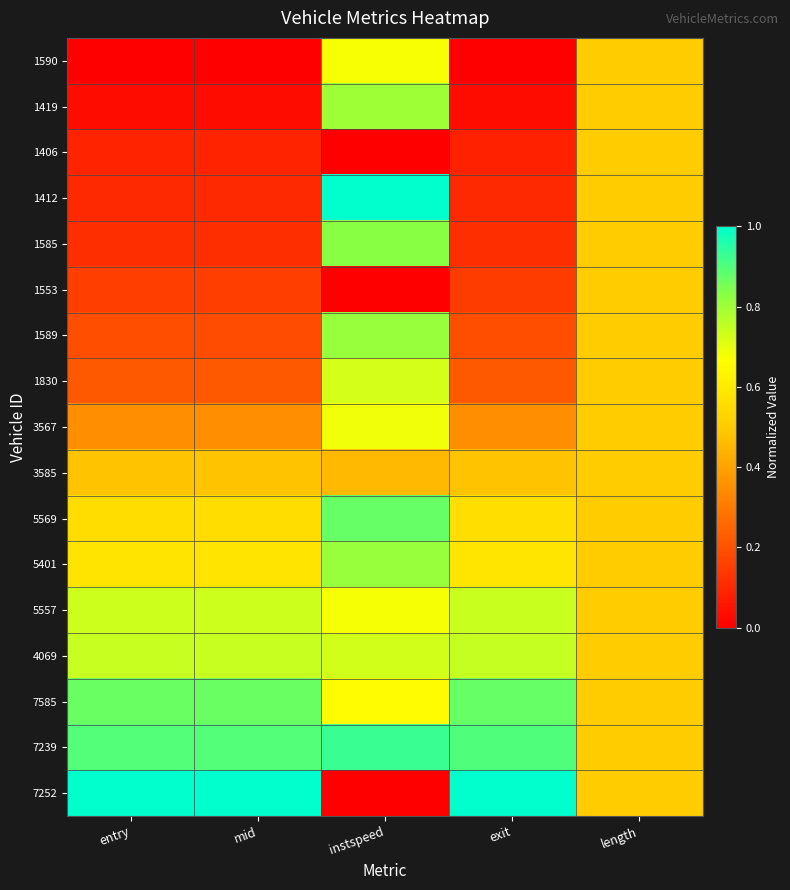

How many distinct data groups are displayed?

17